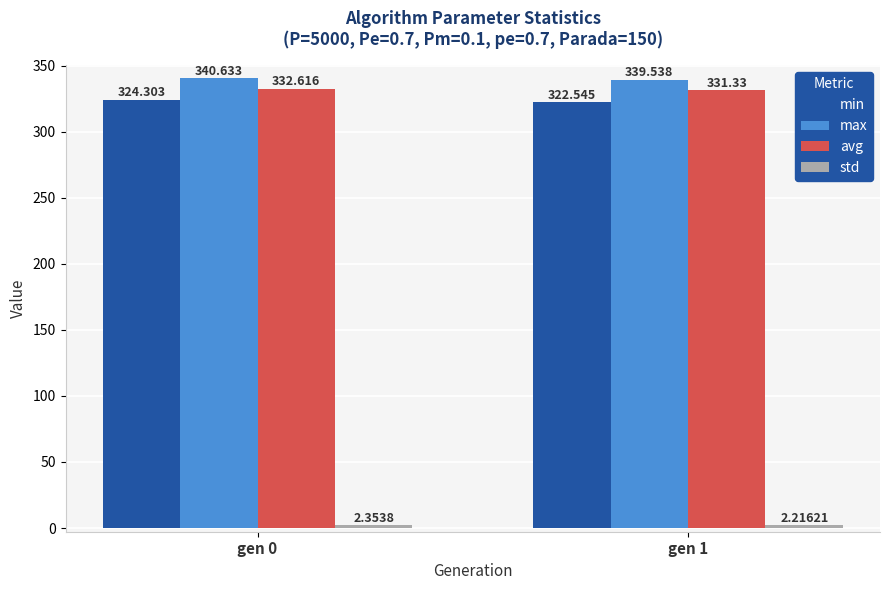

Which series has the largest total across all categories?

max